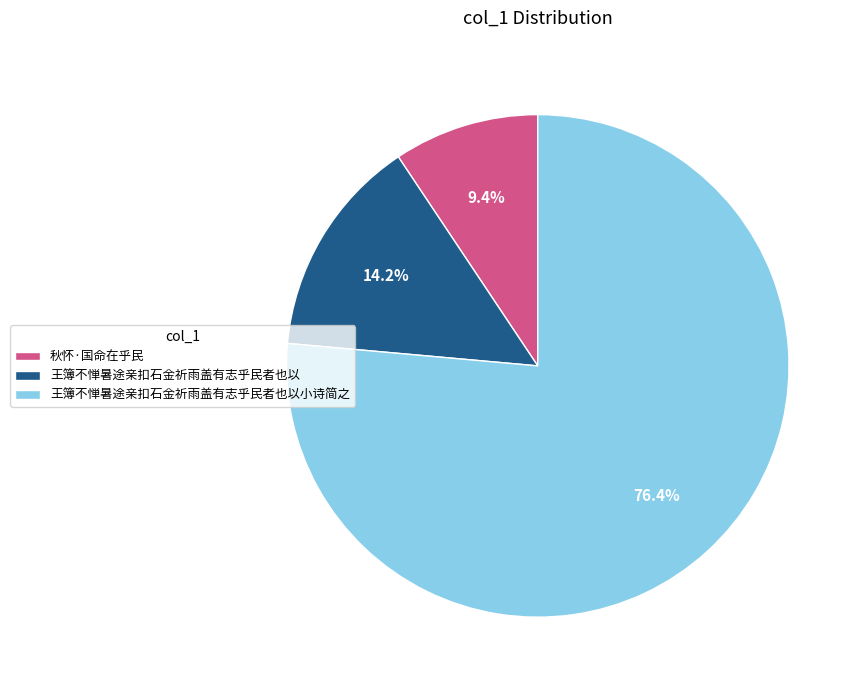

What percentage is the 秋怀·国命在乎民 slice, to the nearest percent?

9%